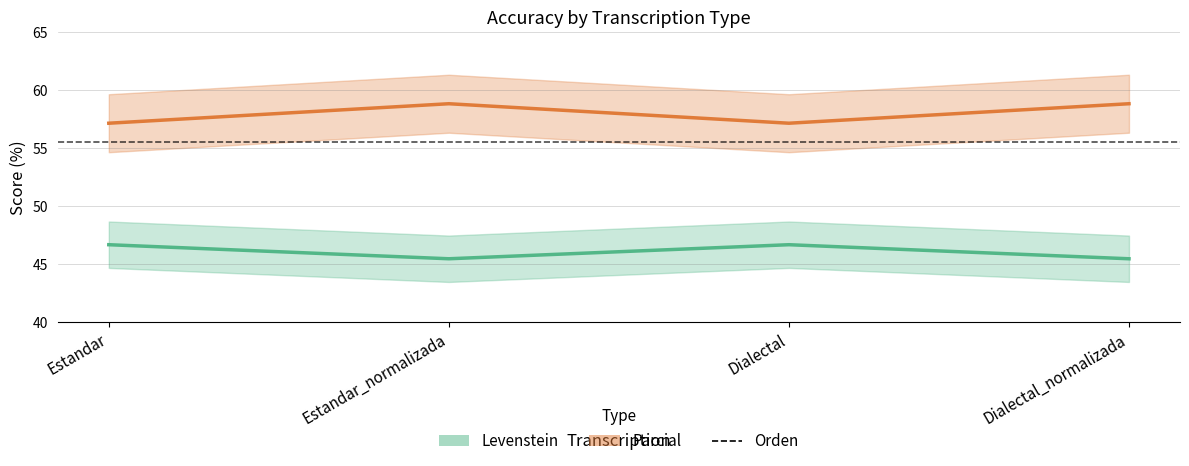

How many lines are shown in the chart?

2